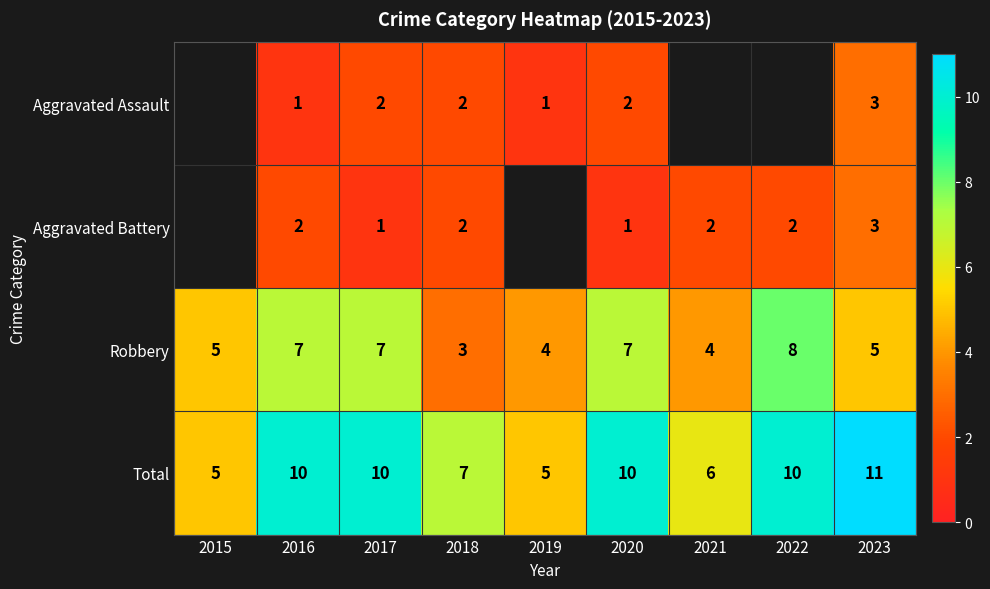

Which series changed the most between 2018 and 2020?

Robbery